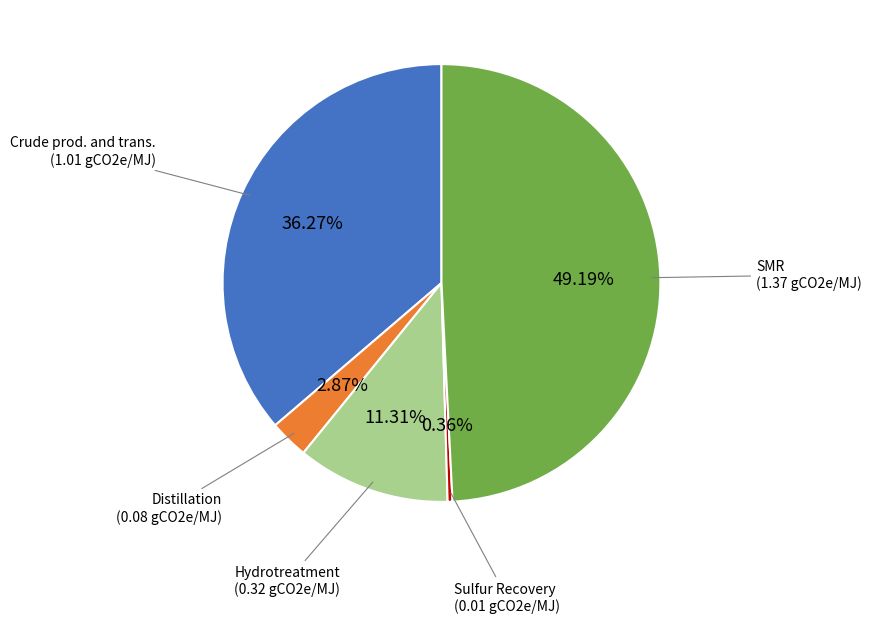

Is there any slice that represents more than half of the pie?

No